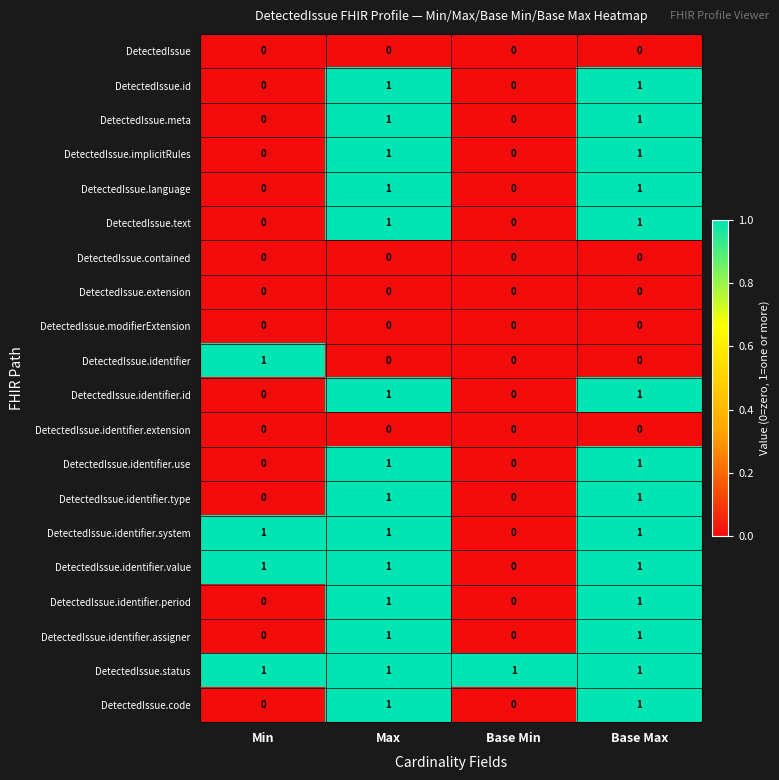

At how many categories does at least one series exceed 0?

4